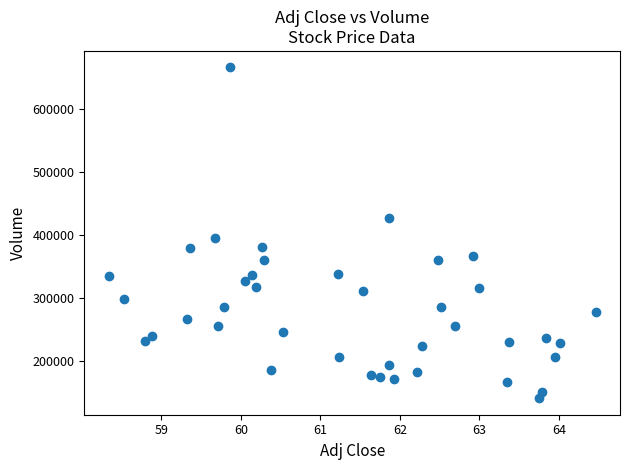

What Y value in the scatter plot is closest to 403250?

395500